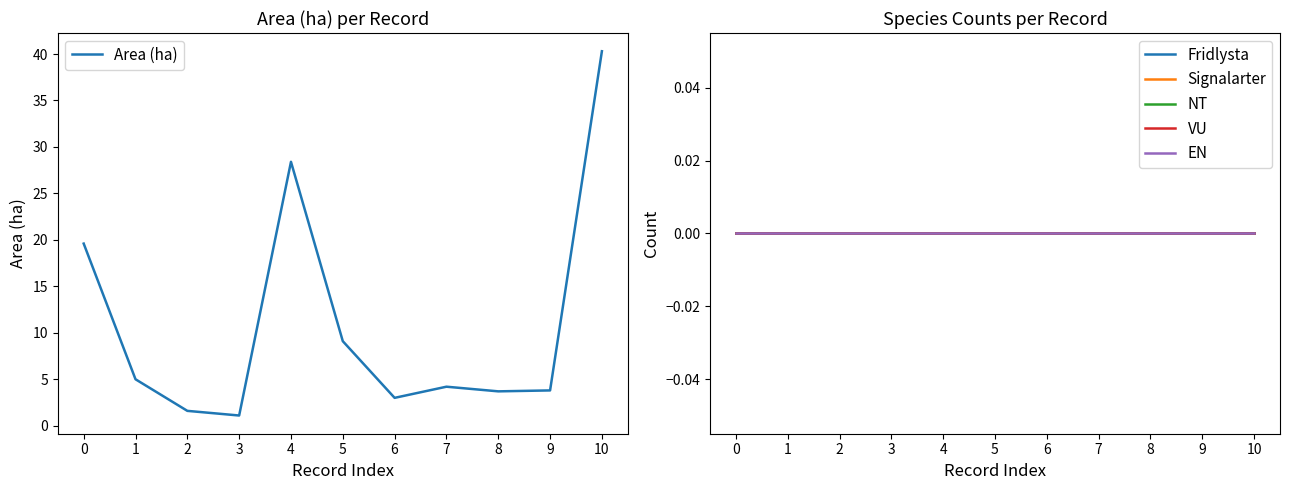

Reading right to left, transcribe all the data shown in this chart.

Area (ha): 40.3	3.8	3.7	4.2	3.0	9.1	28.4	1.1	1.6	5.0	19.6
Fridlysta: 0.0	0.0	0.0	0.0	0.0	0.0	0.0	0.0	0.0	0.0	0.0
Signalarter: 0.0	0.0	0.0	0.0	0.0	0.0	0.0	0.0	0.0	0.0	0.0
NT: 0.0	0.0	0.0	0.0	0.0	0.0	0.0	0.0	0.0	0.0	0.0
VU: 0.0	0.0	0.0	0.0	0.0	0.0	0.0	0.0	0.0	0.0	0.0
EN: 0.0	0.0	0.0	0.0	0.0	0.0	0.0	0.0	0.0	0.0	0.0